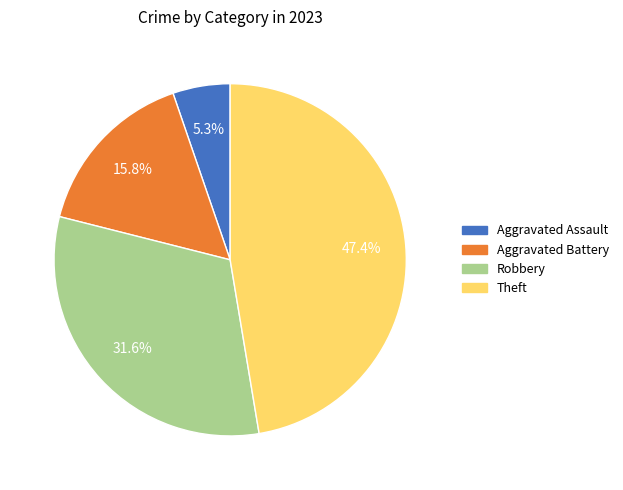

Does any single category account for the majority?

No